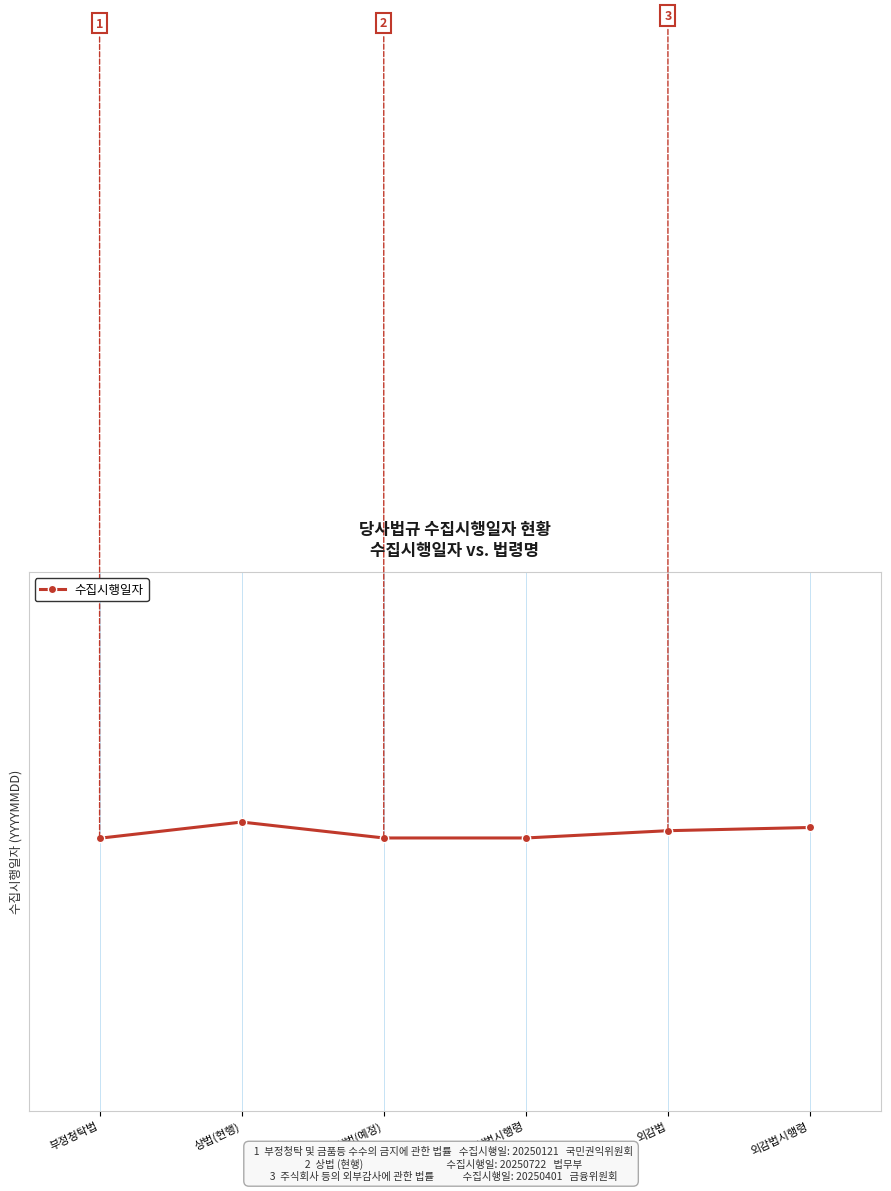

Does the chart display data point markers on the line(s)?

Yes